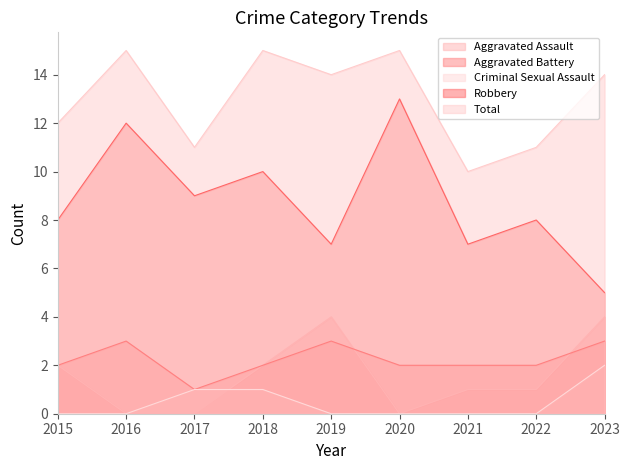

Where does the Aggravated Assault series first go above 1?

2015